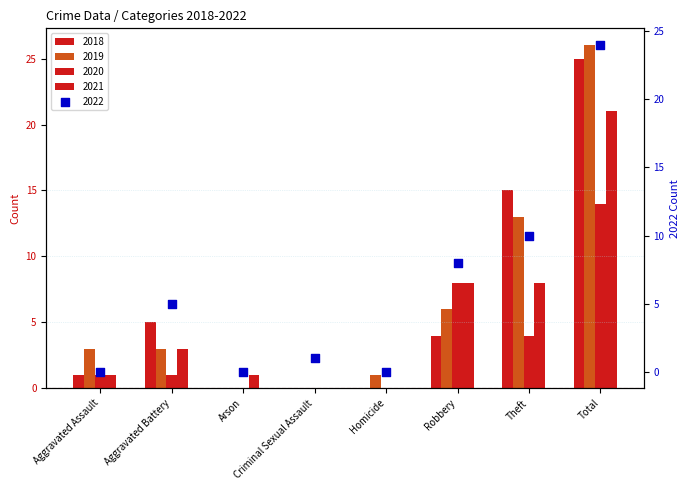

At how many categories does at least one series exceed 15?

1